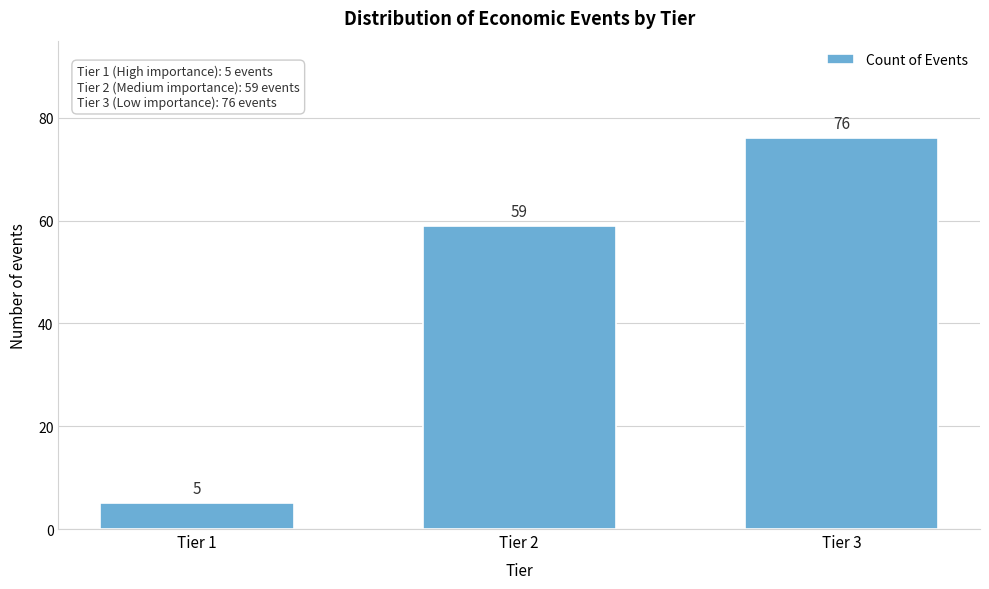

Reading left to right, transcribe all the data shown in this chart.

Tier 1=5	Tier 2=59	Tier 3=76